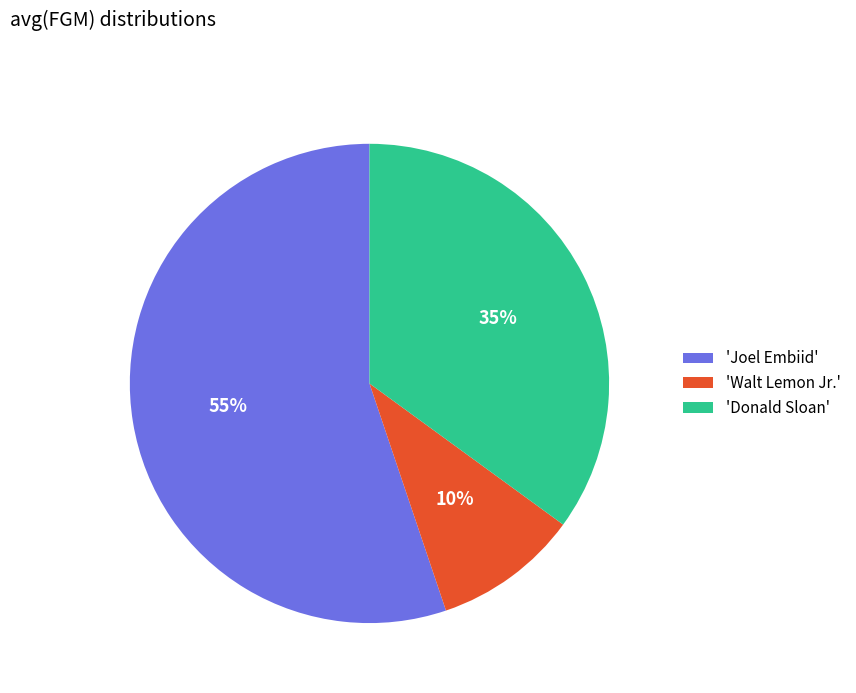

Which category accounts for the majority?

'Joel Embiid'